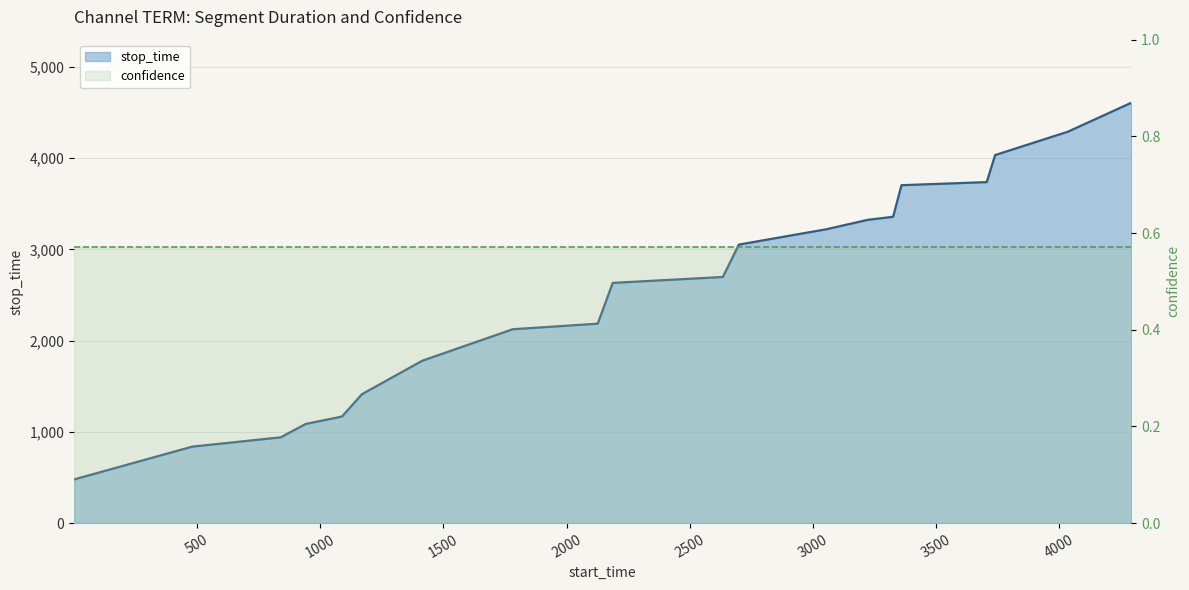

Reading left to right, list all the values displayed in this chart.

stop_time (line): 479.0	838.0	940.0	1087.0	1168.0	1413.0	1780.0	2125.0	2186.0	2633.0	2698.0	3053.0	3221.0	3324.0	3358.0	3704.0	3738.0	4034.0	4291.0	4608.0
confidence (line): 0.6	0.6	0.6	0.6	0.6	0.6	0.6	0.6	0.6	0.6	0.6	0.6	0.6	0.6	0.6	0.6	0.6	0.6	0.6	0.6